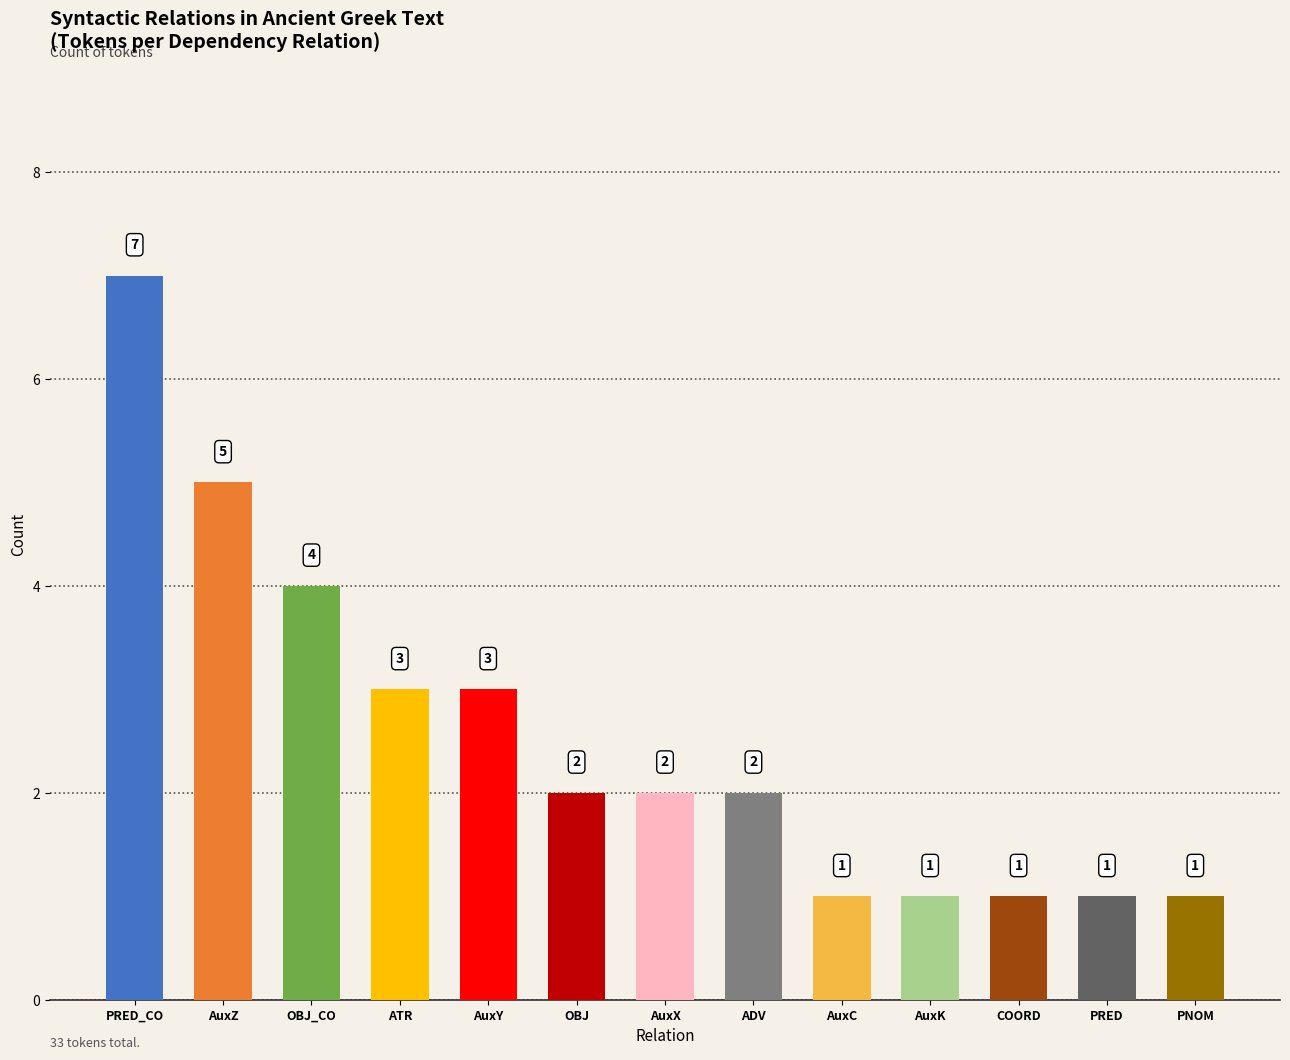

Which category has the highest value across all series?

PRED_CO